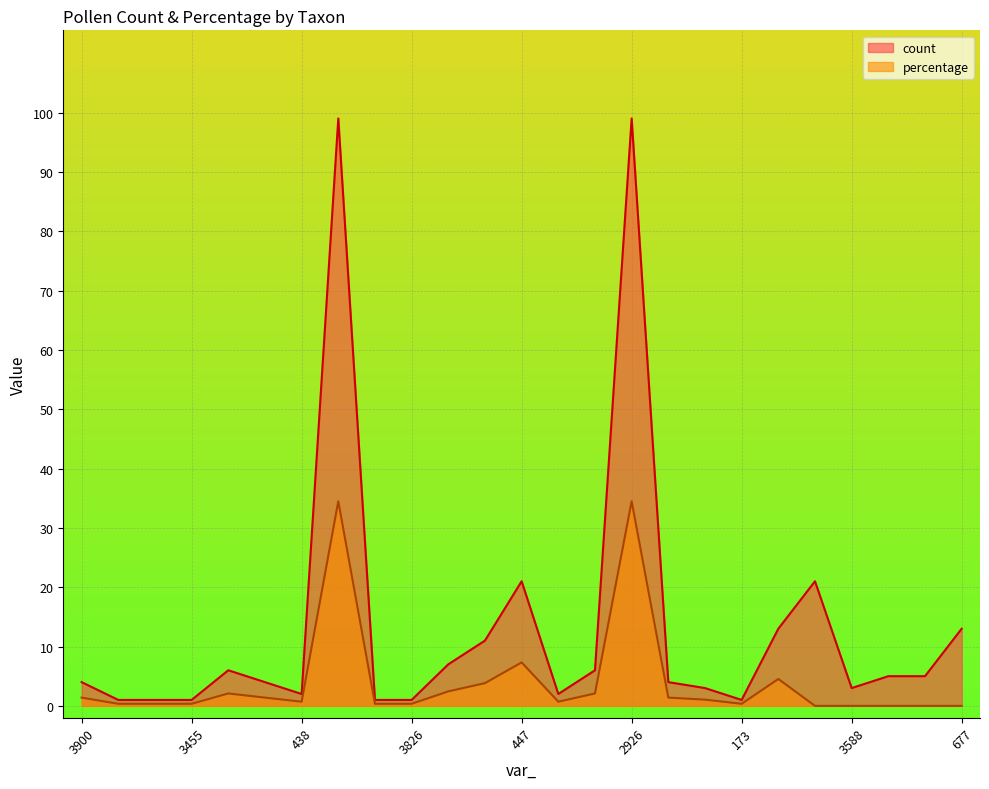

Which series has the largest range (max minus min)?

count